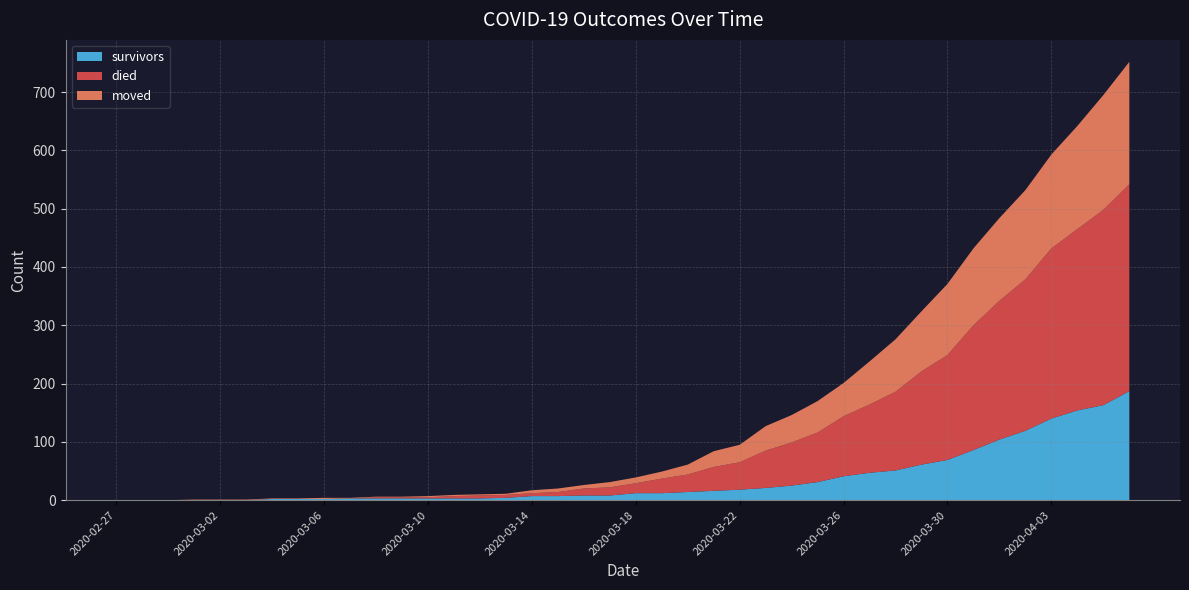

Reading right to left, what are all the values shown in this chart?

survivors: 2020-04-06=187	2020-04-05=163	2020-04-04=154	2020-04-03=140	2020-04-02=119	2020-04-01=104	2020-03-31=86	2020-03-30=69	2020-03-29=61	2020-03-28=51	2020-03-27=47	2020-03-26=41	2020-03-25=31	2020-03-24=25	2020-03-23=21	2020-03-22=18	2020-03-21=16	2020-03-20=14	2020-03-19=12	2020-03-18=12	2020-03-17=8	2020-03-16=8	2020-03-15=7	2020-03-14=7	2020-03-13=4	2020-03-12=3	2020-03-11=3	2020-03-10=3	2020-03-09=3	2020-03-08=3	2020-03-07=3	2020-03-06=2	2020-03-05=2	2020-03-04=2	2020-03-03=0	2020-03-02=0	2020-03-01=0	2020-02-29=0	2020-02-28=0	2020-02-27=0
died: 2020-04-06=355	2020-04-05=335	2020-04-04=311	2020-04-03=292	2020-04-02=260	2020-04-01=238	2020-03-31=214	2020-03-30=180	2020-03-29=160	2020-03-28=135	2020-03-27=117	2020-03-26=103	2020-03-25=85	2020-03-24=74	2020-03-23=64	2020-03-22=47	2020-03-21=41	2020-03-20=30	2020-03-19=25	2020-03-18=17	2020-03-17=14	2020-03-16=12	2020-03-15=7	2020-03-14=5	2020-03-13=5	2020-03-12=5	2020-03-11=4	2020-03-10=2	2020-03-09=2	2020-03-08=2	2020-03-07=0	2020-03-06=0	2020-03-05=0	2020-03-04=0	2020-03-03=0	2020-03-02=0	2020-03-01=0	2020-02-29=0	2020-02-28=0	2020-02-27=0
moved: 2020-04-06=210	2020-04-05=197	2020-04-04=177	2020-04-03=161	2020-04-02=153	2020-04-01=142	2020-03-31=132	2020-03-30=122	2020-03-29=103	2020-03-28=90	2020-03-27=74	2020-03-26=57	2020-03-25=54	2020-03-24=47	2020-03-23=42	2020-03-22=30	2020-03-21=27	2020-03-20=17	2020-03-19=12	2020-03-18=10	2020-03-17=9	2020-03-16=6	2020-03-15=6	2020-03-14=5	2020-03-13=2	2020-03-12=2	2020-03-11=2	2020-03-10=2	2020-03-09=1	2020-03-08=1	2020-03-07=1	2020-03-06=2	2020-03-05=1	2020-03-04=1	2020-03-03=1	2020-03-02=1	2020-03-01=1	2020-02-29=0	2020-02-28=0	2020-02-27=0